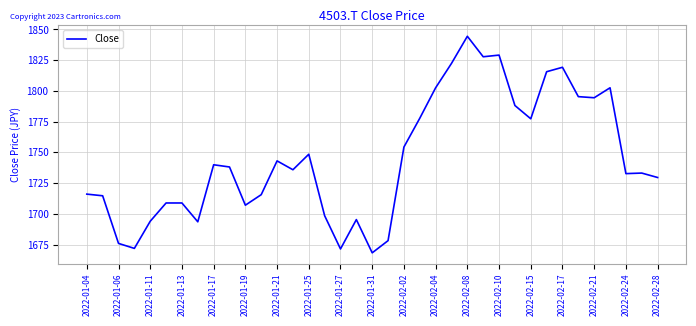

What is the greatest value displayed?

1844.5